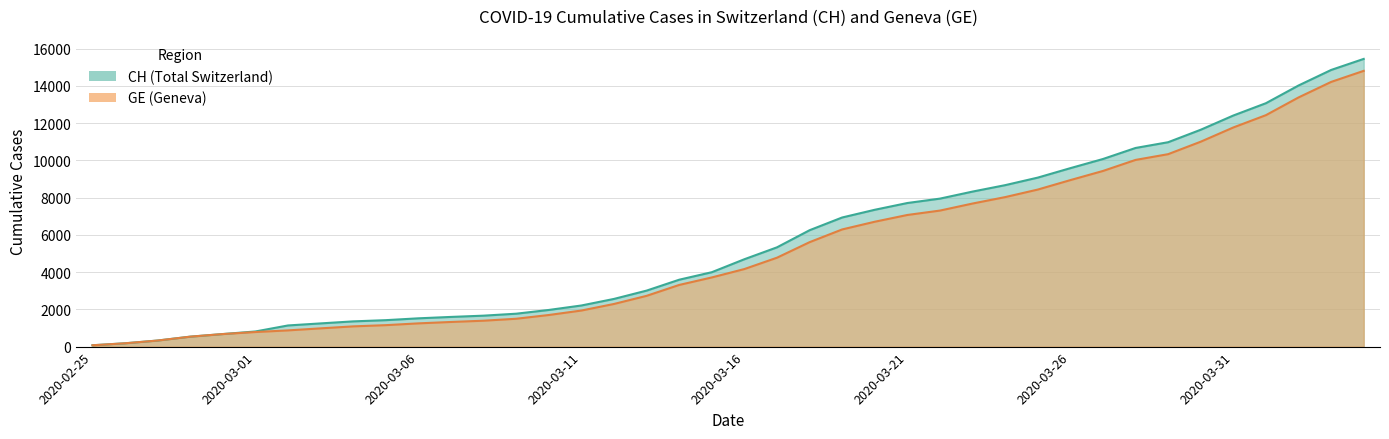

At which category is the sum across all series the highest?

2020-04-04